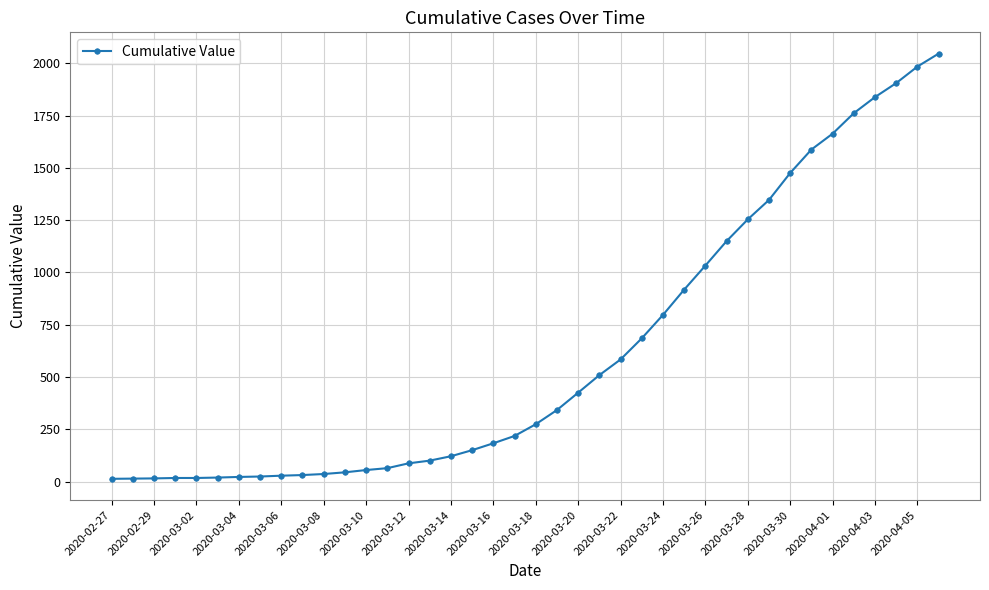

What is the value of the 15th point from the left?

87